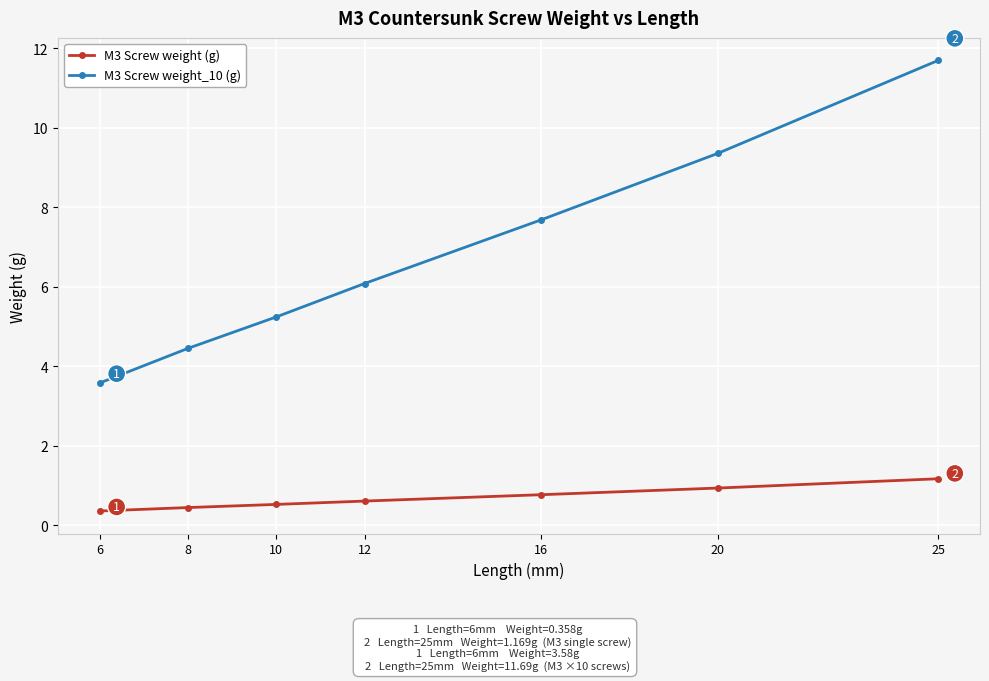

What value does the M3 Screw weight (g) series have at 10?

0.5